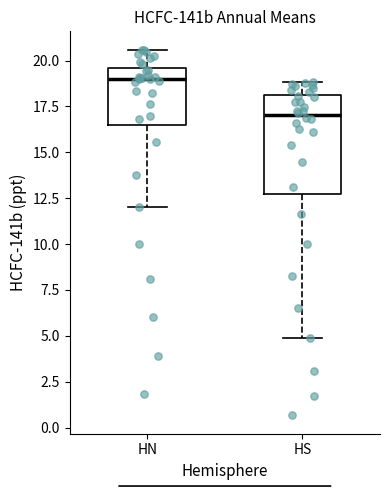

Which box is the tallest, from its lower edge to its upper edge?

HS